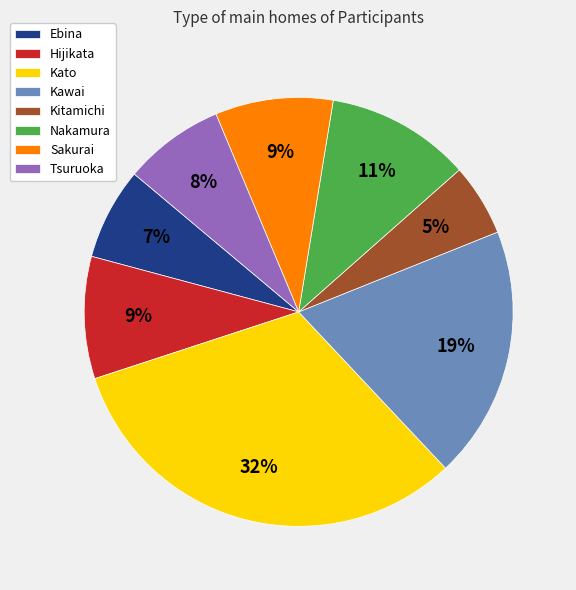

How many segments does this pie chart have?

8